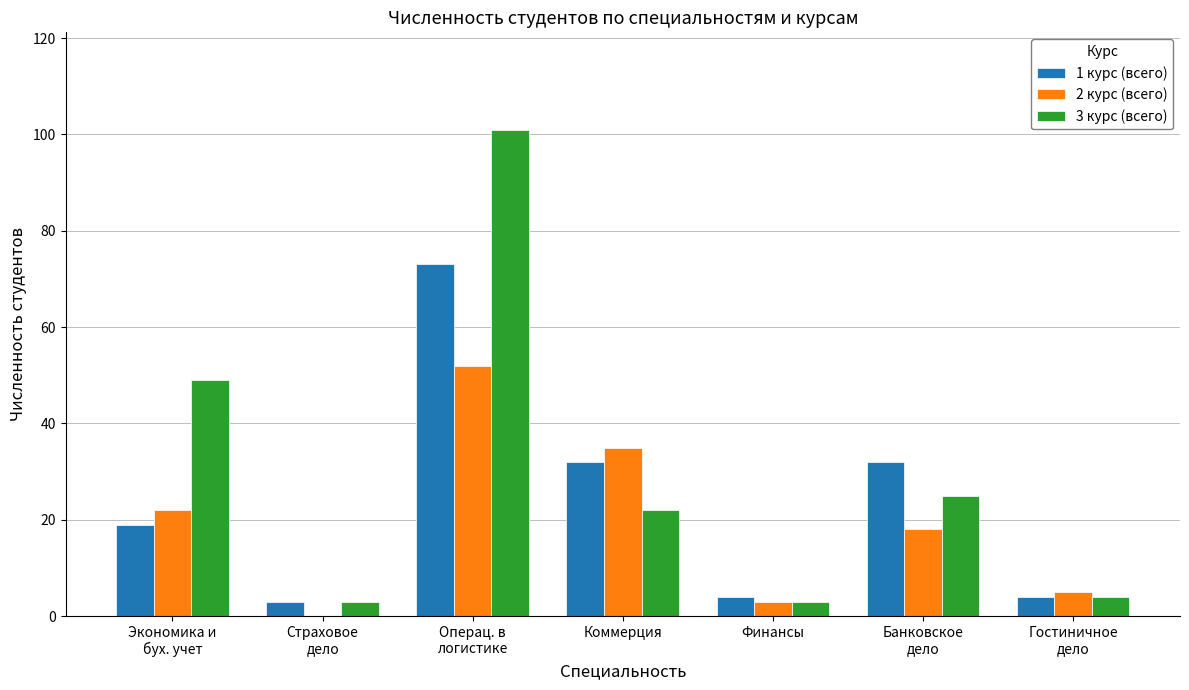

Which series has the largest total across all categories?

3 курс (всего)